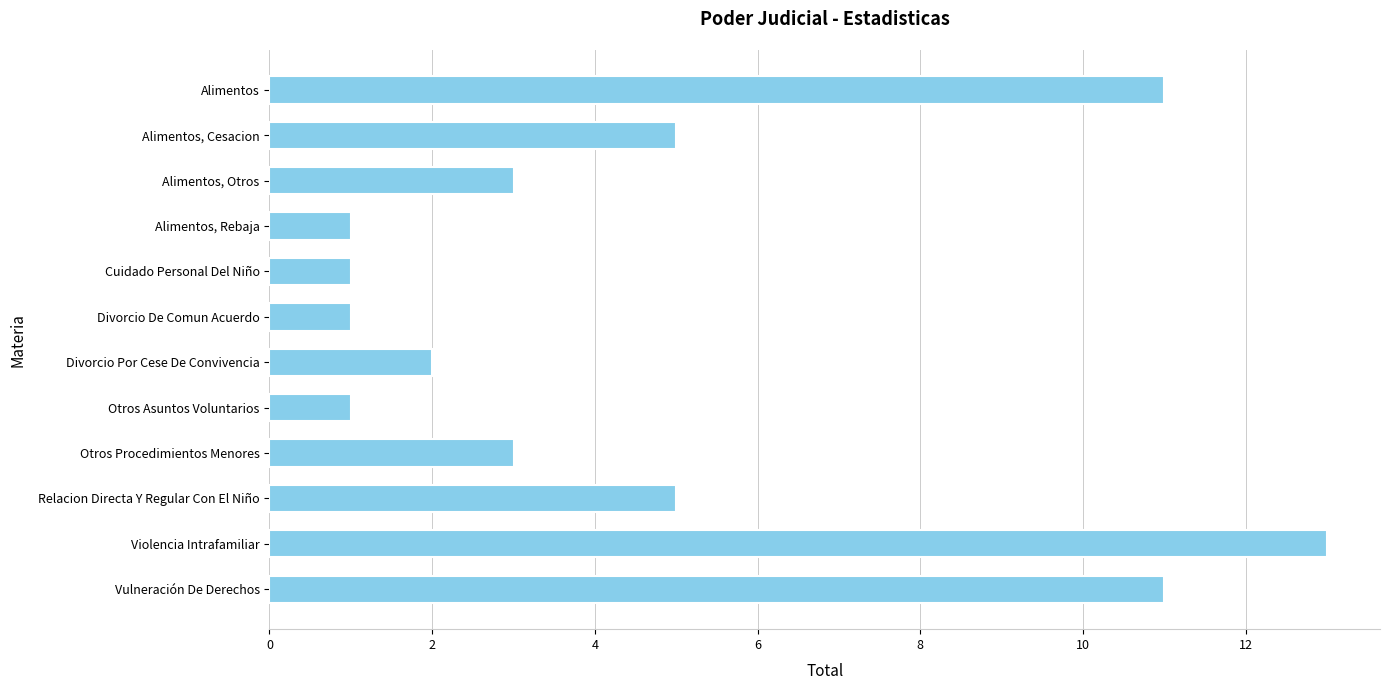

Are the bars horizontal?

Yes